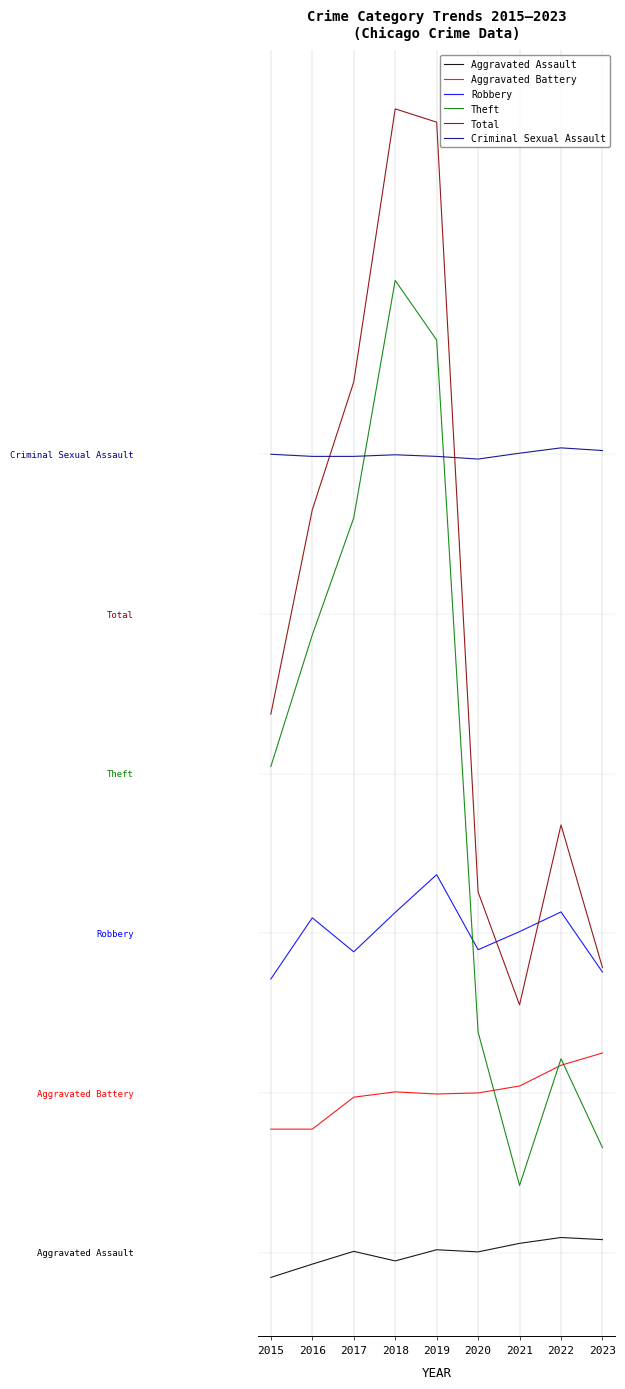

What is the value of the Aggravated Battery point at the 1st from the left?

232.4